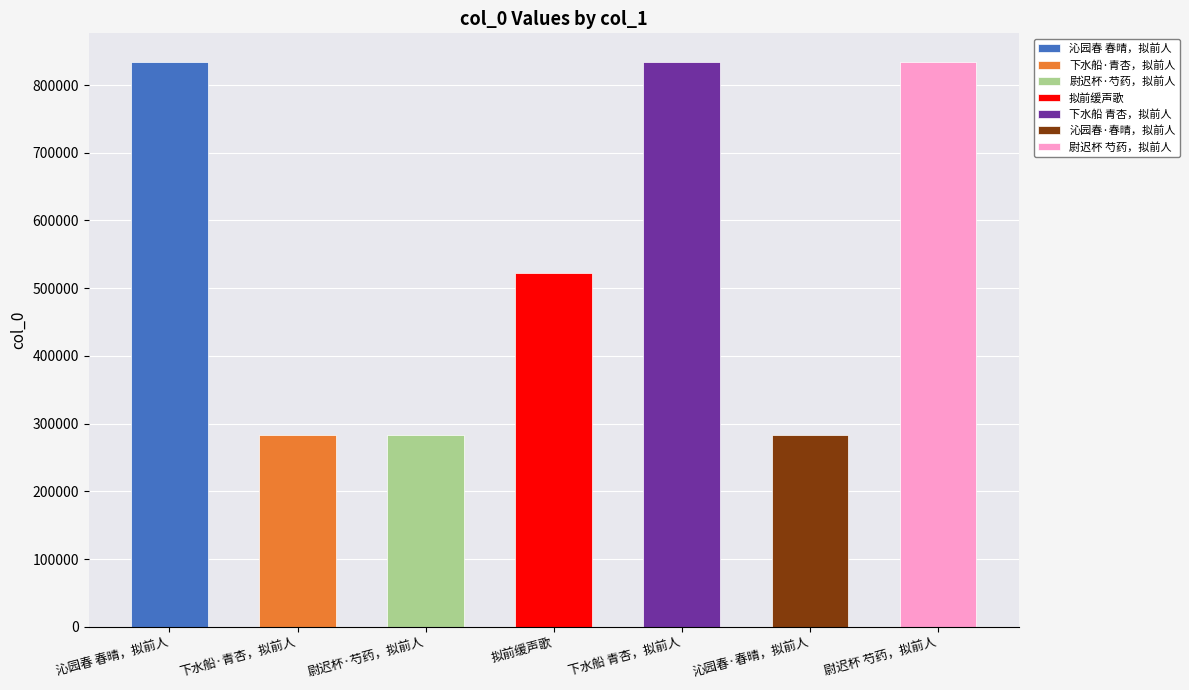

Count the number of values greater than 522562.

3